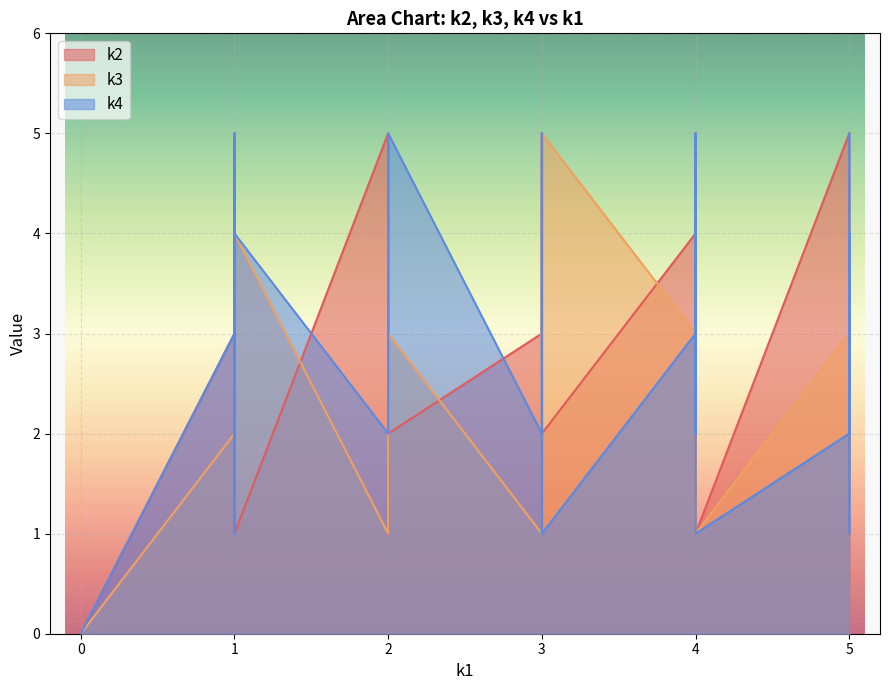

Reading left to right, what are all the values shown in this chart?

k2: i0=0	i1=3	i2=1	i3=4	i4=1	i5=5	i6=2	i7=5	i8=3	i9=4	i10=2	i11=3	i12=5	i13=5	i14=5	i15=1	i16=4	i17=3	i18=3	i19=4	i20=1	i21=3	i22=4	i23=4	i24=4	i25=2	i26=4	i27=5	i28=5	i29=5	i30=3	i31=2	i32=1	i33=1	i34=1	i35=2	i36=4	i37=2	i38=2	i39=4
k3: i0=0	i1=5	i2=1	i3=2	i4=4	i5=5	i6=5	i7=5	i8=2	i9=4	i10=5	i11=1	i12=3	i13=5	i14=5	i15=2	i16=3	i17=4	i18=5	i19=3	i20=4	i21=4	i22=5	i23=5	i24=3	i25=1	i26=3	i27=2	i28=5	i29=1	i30=2	i31=4	i32=1	i33=4	i34=2	i35=4	i36=5	i37=3	i38=2	i39=3
k4: i0=0	i1=3	i2=1	i3=3	i4=4	i5=5	i6=4	i7=5	i8=3	i9=4	i10=1	i11=2	i12=2	i13=4	i14=2	i15=5	i16=1	i17=2	i18=4	i19=1	i20=3	i21=5	i22=3	i23=2	i24=1	i25=4	i26=3	i27=4	i28=1	i29=2	i30=3	i31=3	i32=2	i33=4	i34=2	i35=5	i36=4	i37=5	i38=4	i39=2